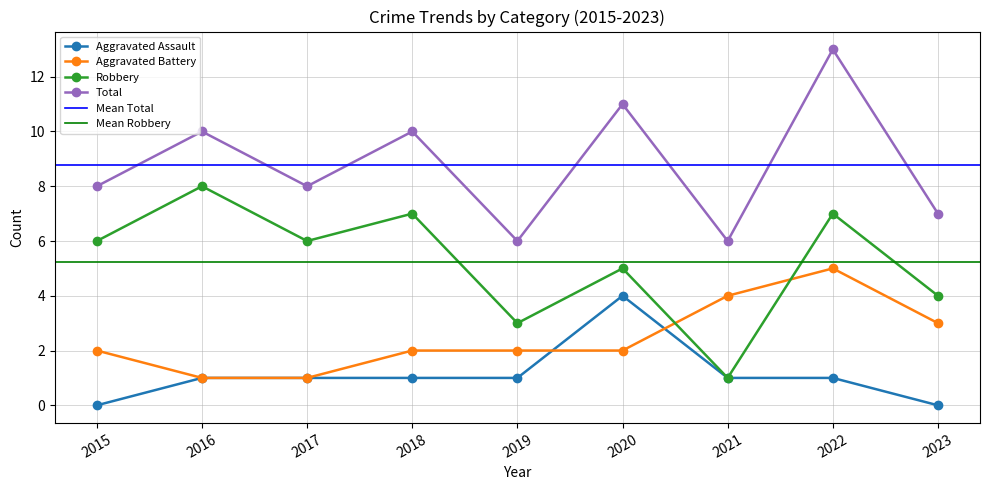

What is the sum of all Robbery values?

47